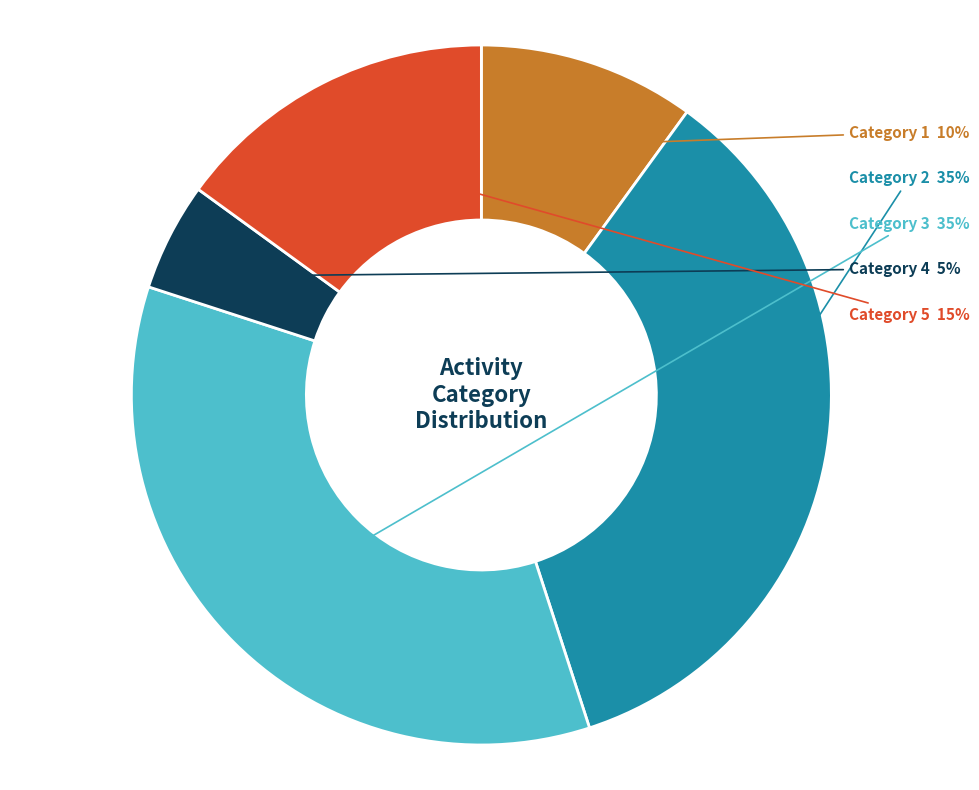

What is the ratio of the value at Category 5 to the value at Category 3?

0.4